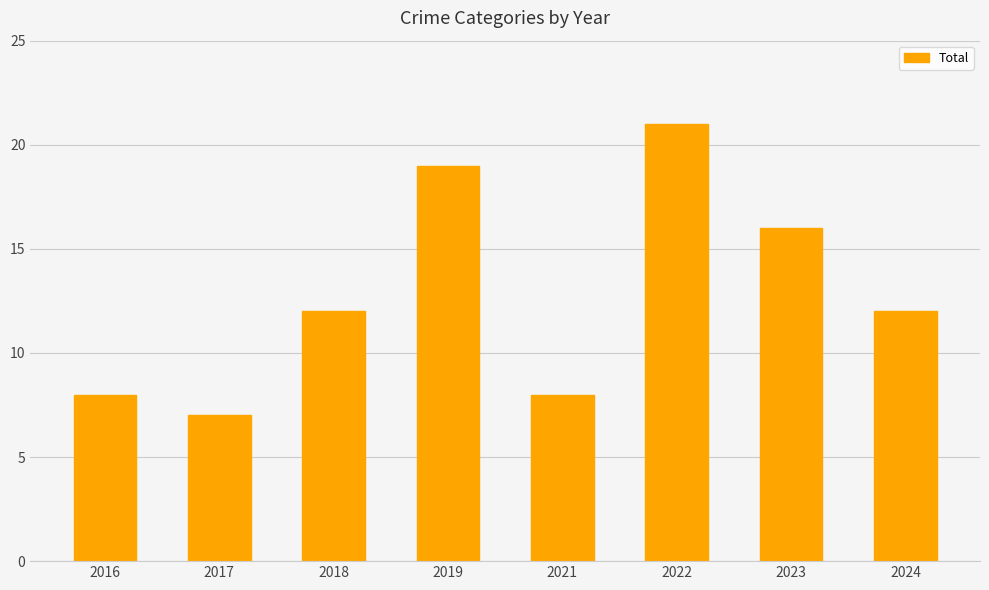

What is the average value?

13